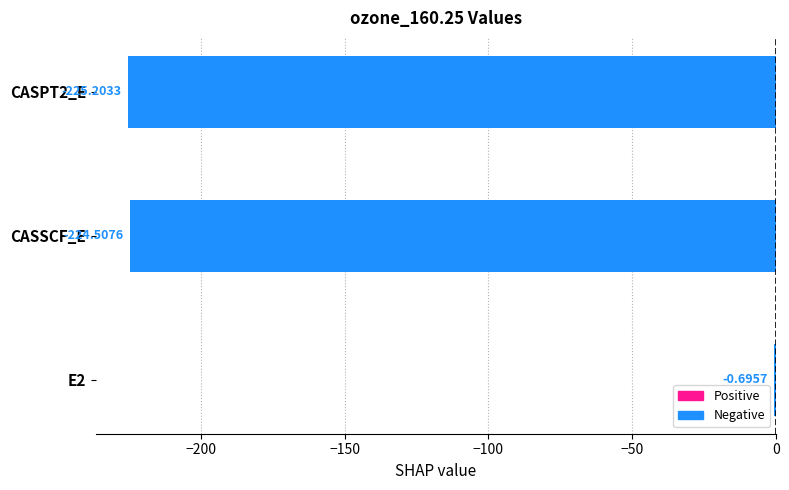

Between CASPT2_E and E2, which is larger?

E2